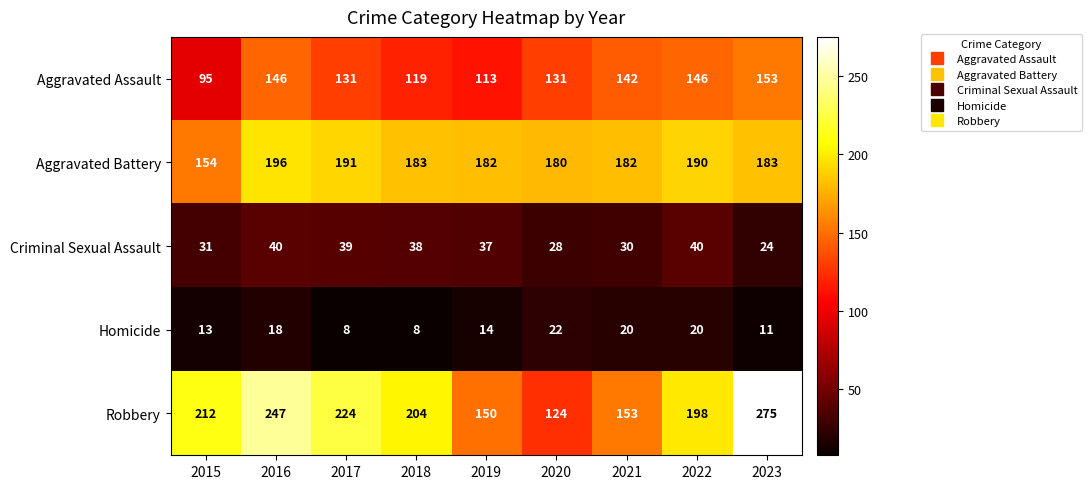

What is the total value across all series at 2023?

646